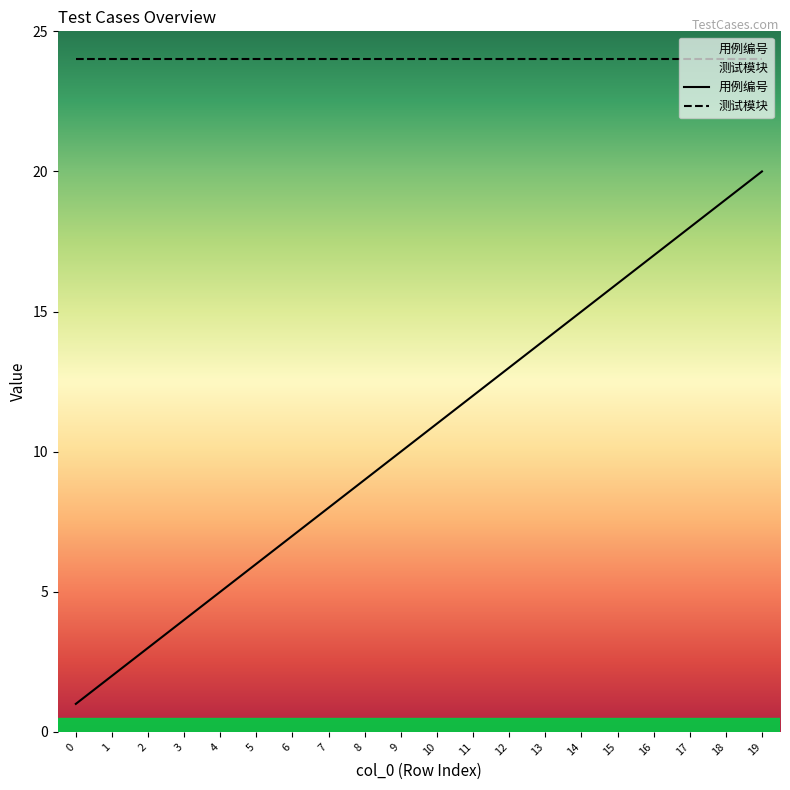

How many values exceed 11?

9